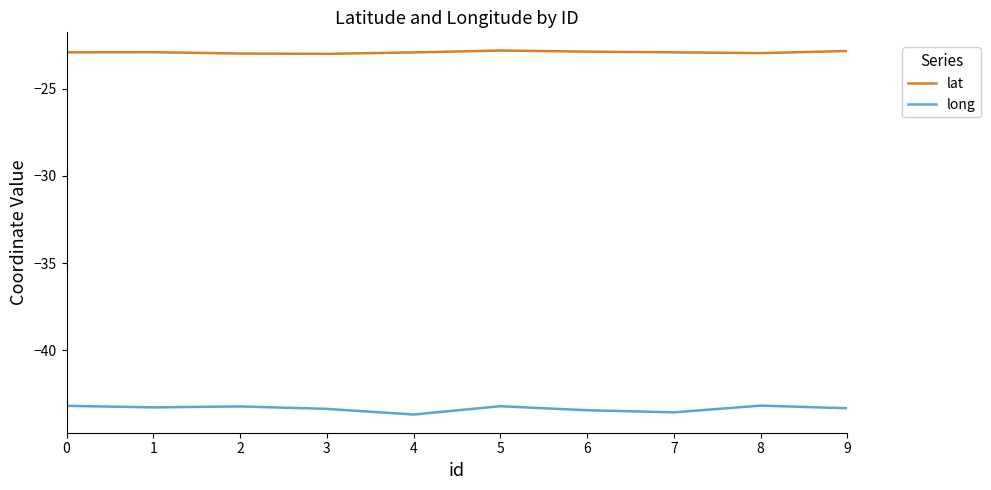

Rank the series by their maximum value, from highest to lowest.

lat, long